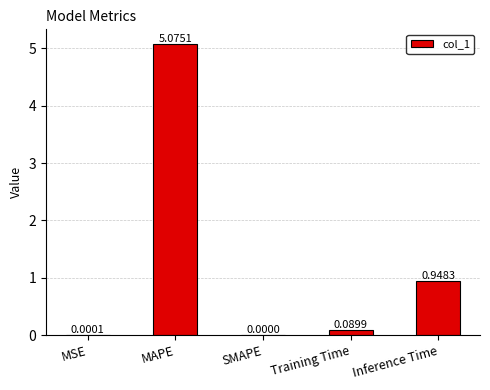

True or false: the data shows 1.5 at Inference Time.

False